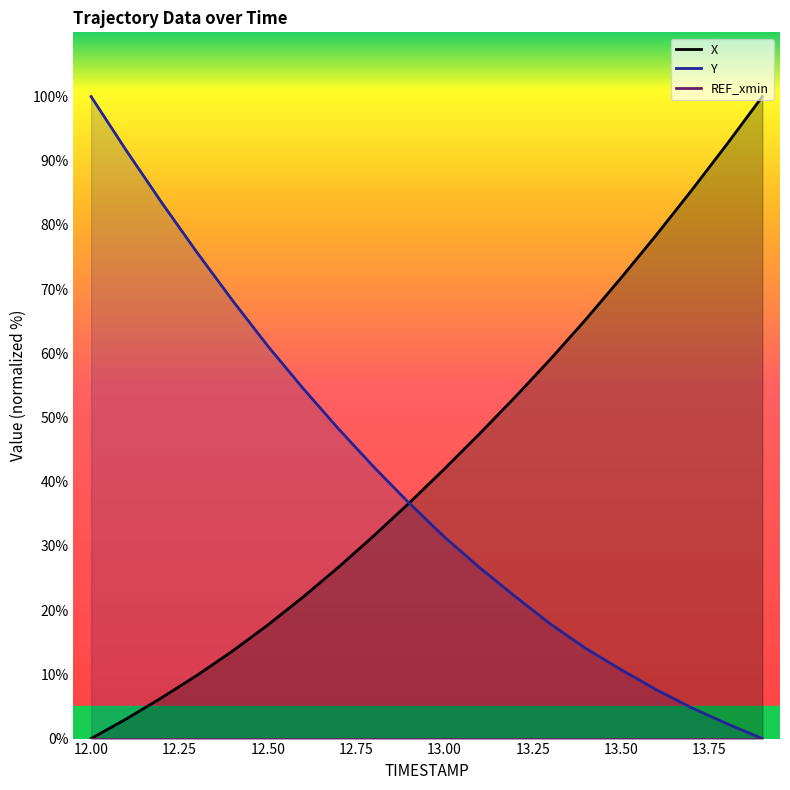

True or false: Y and X cross at least once.

True